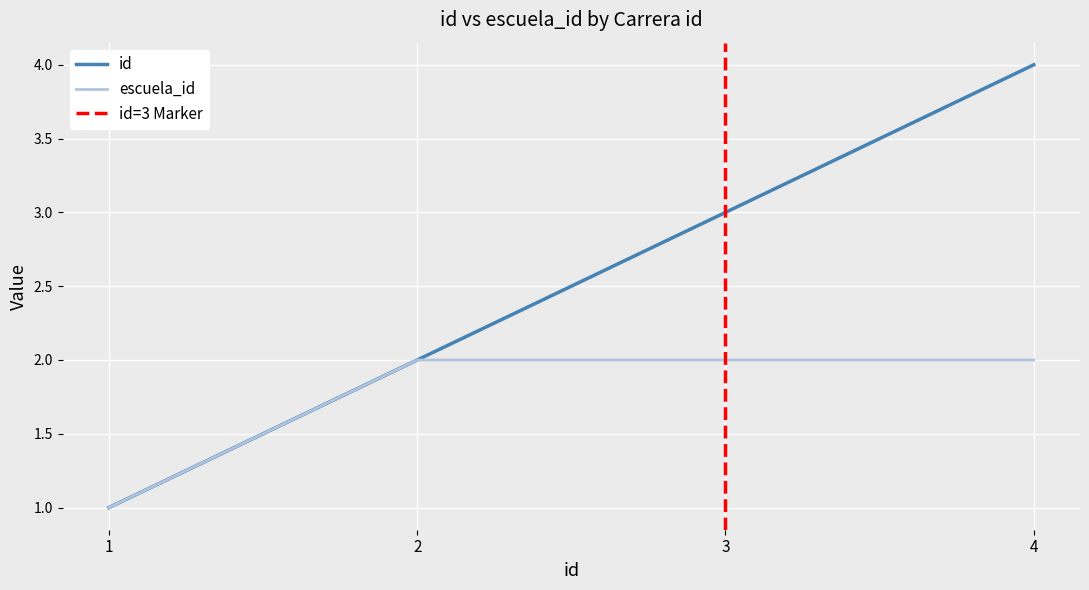

How many escuela_id values are between 2 and 3?

3